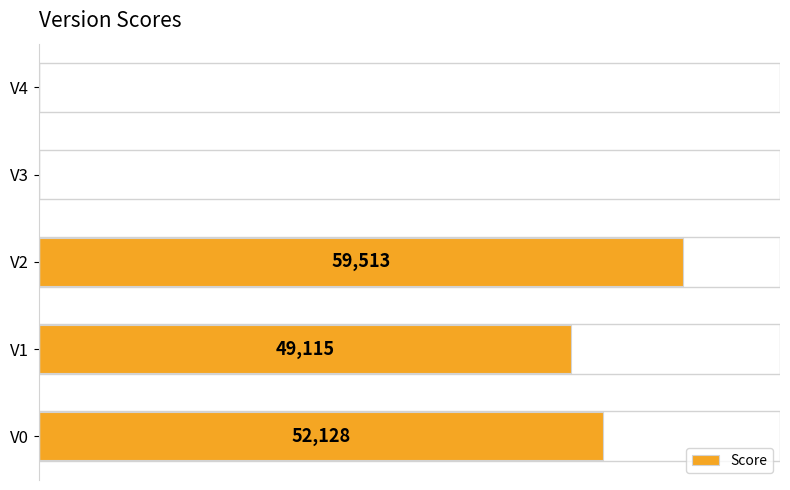

At which category does the chart reach its peak across all series?

V2